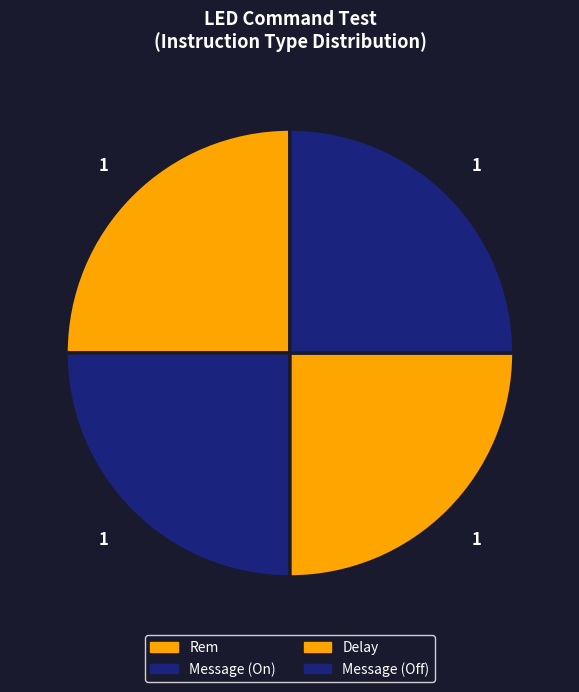

How many segments does this pie chart have?

4